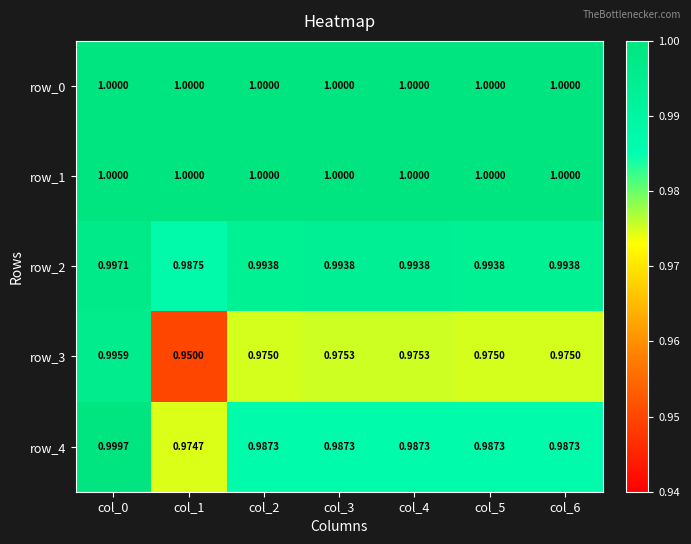

Is the value of row_3 at col_0 greater than the value of row_0 at col_0?

No